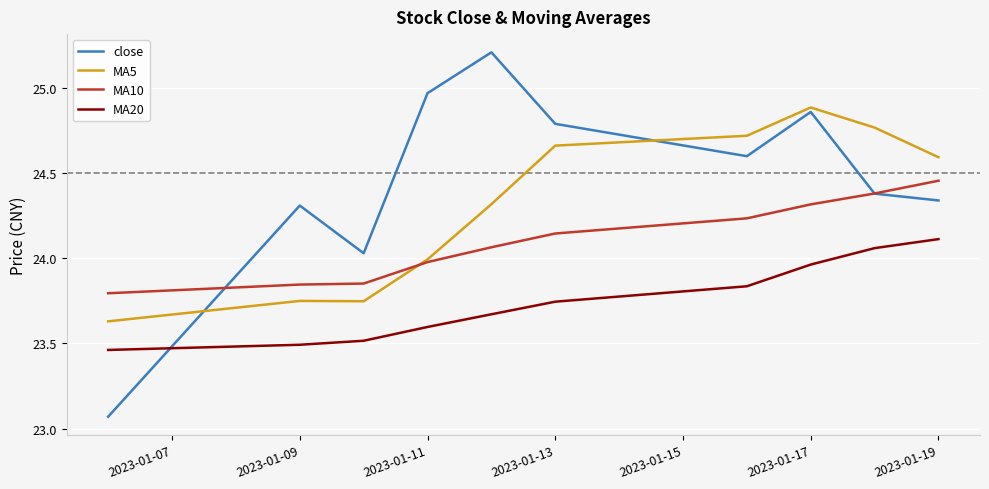

What is the maximum value shown in the chart?

25.2